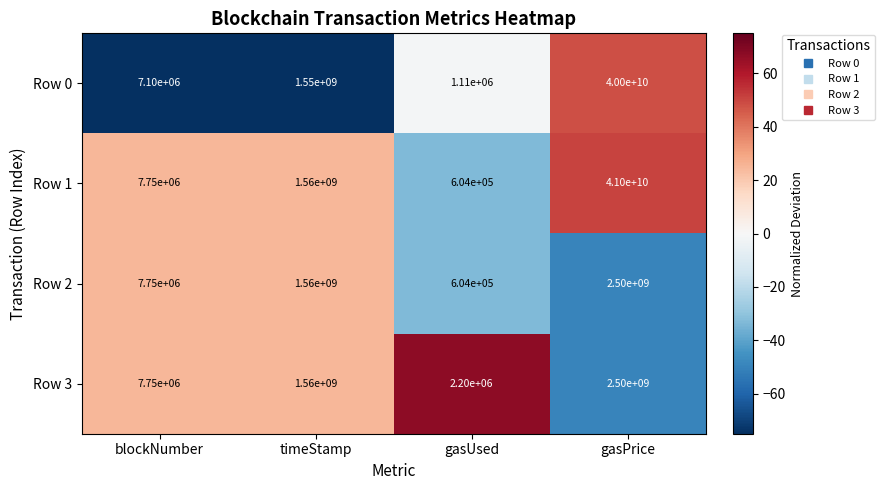

Reading left to right, what are all the values shown in this chart?

Row 0: blockNumber=7100000	timeStamp=1550000000	gasUsed=1110000	gasPrice=40000000000
Row 1: blockNumber=7750000	timeStamp=1560000000	gasUsed=604000	gasPrice=41000000000
Row 2: blockNumber=7750000	timeStamp=1560000000	gasUsed=604000	gasPrice=2500000000
Row 3: blockNumber=7750000	timeStamp=1560000000	gasUsed=2200000	gasPrice=2500000000